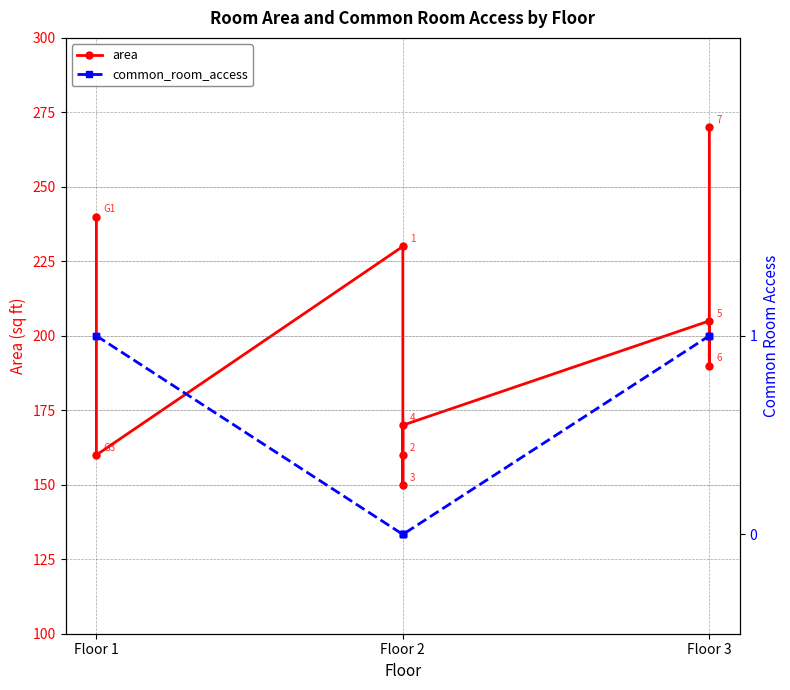

What is the average value of the area series?

197